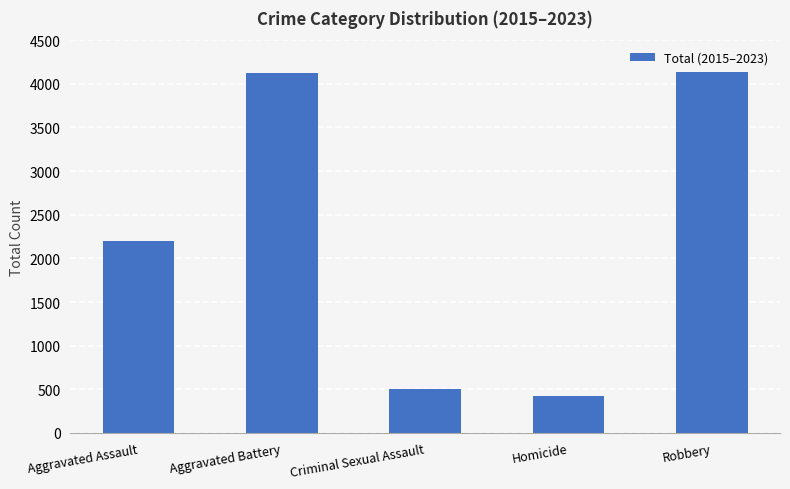

What is the sum of the values at Robbery and Criminal Sexual Assault?

4635